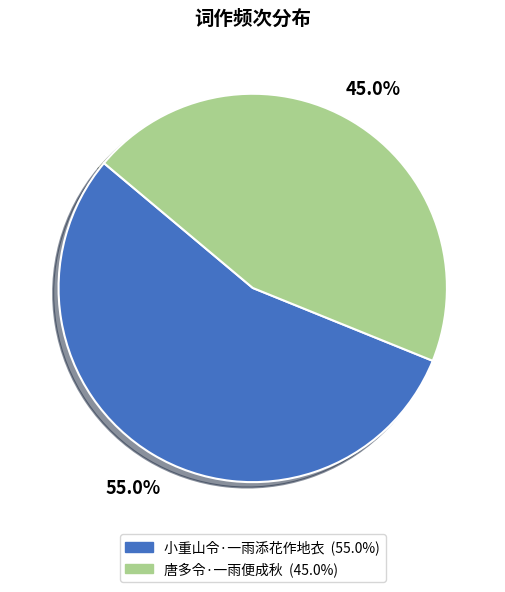

Is there any slice that represents more than half of the pie?

Yes